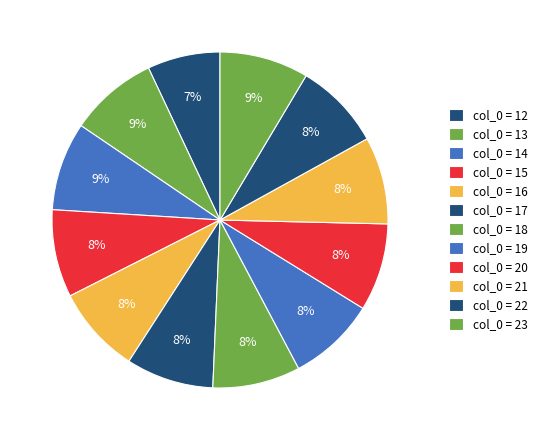

How many segments does this pie chart have?

12